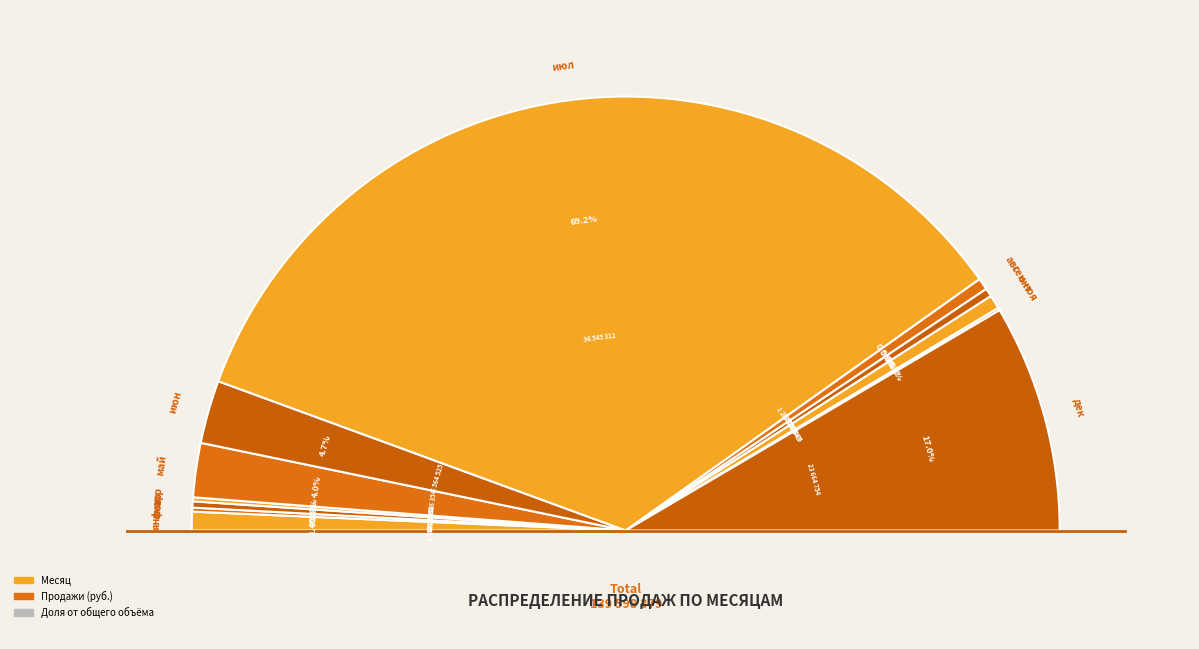

What percentage is the окт slice, to the nearest percent?

1%